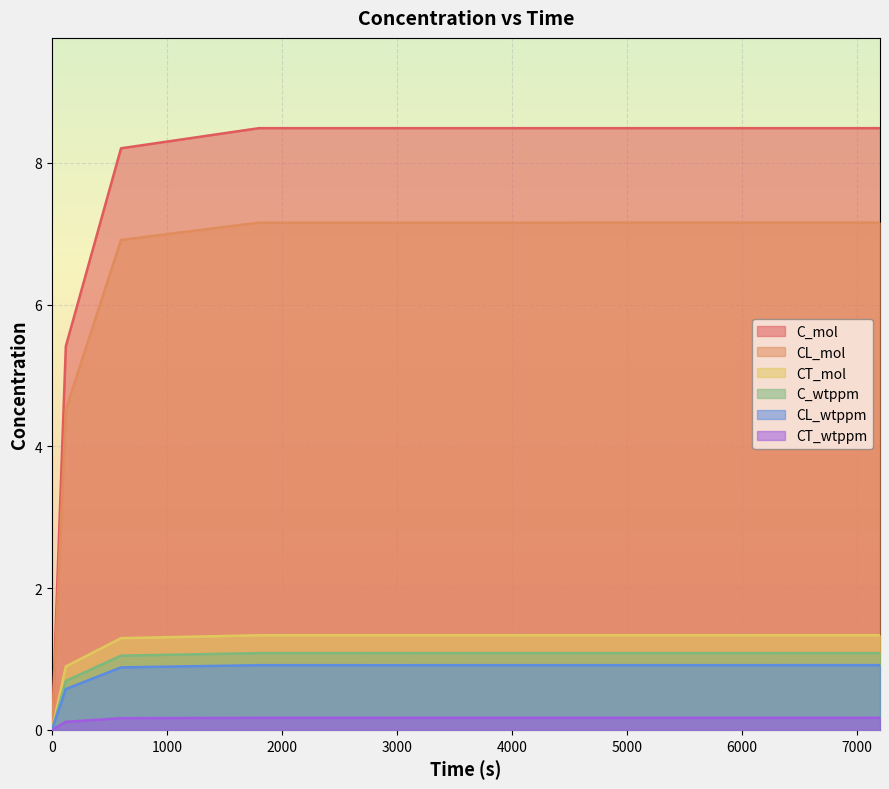

Between 1800 and 0, which is larger?

1800